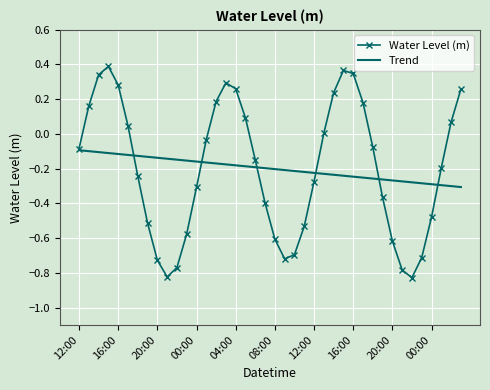

Rank the series by their maximum value, from highest to lowest.

Water Level (m), Trend